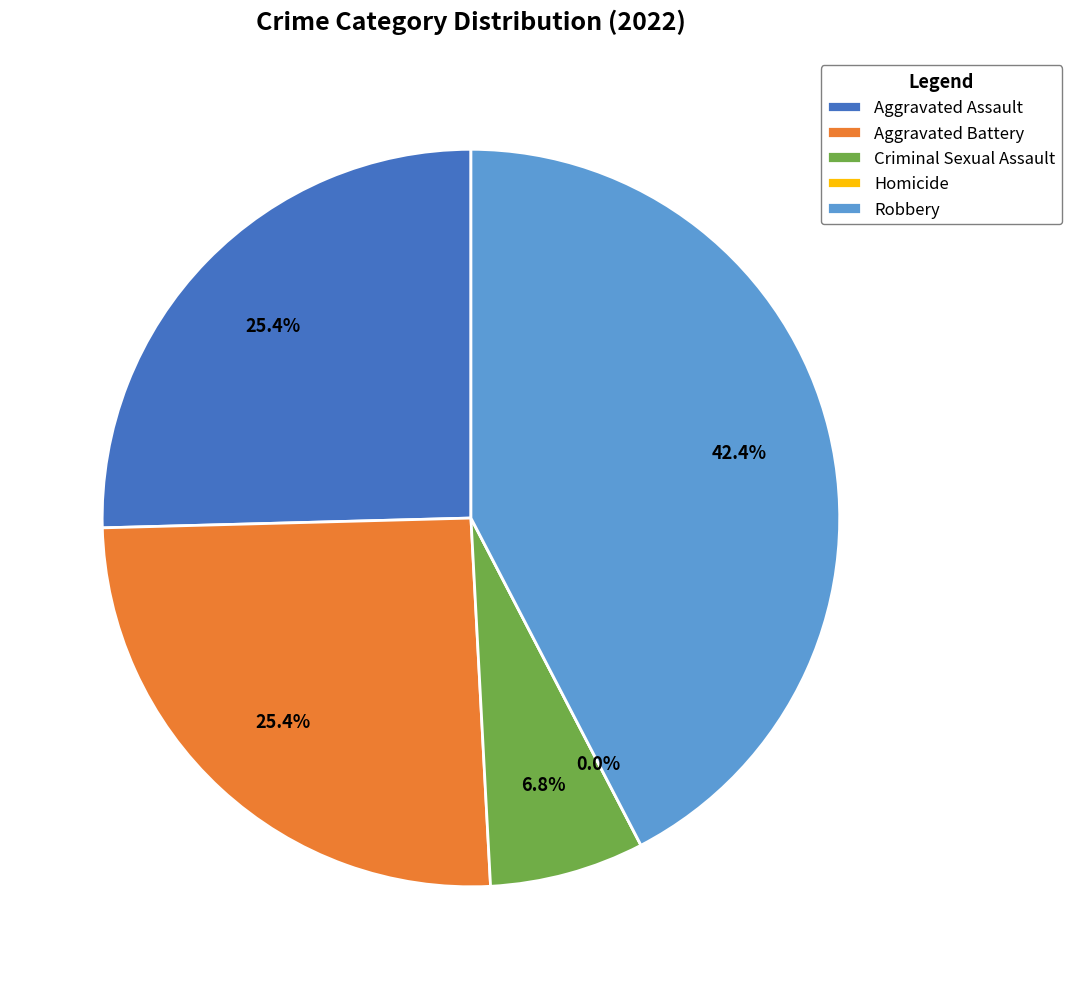

Does any single category account for the majority?

No